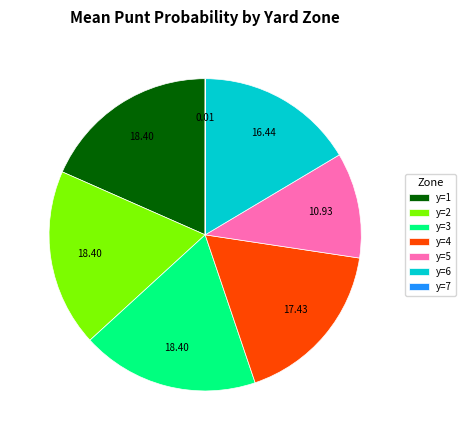

Which has a higher value, y=4 or y=6?

y=4